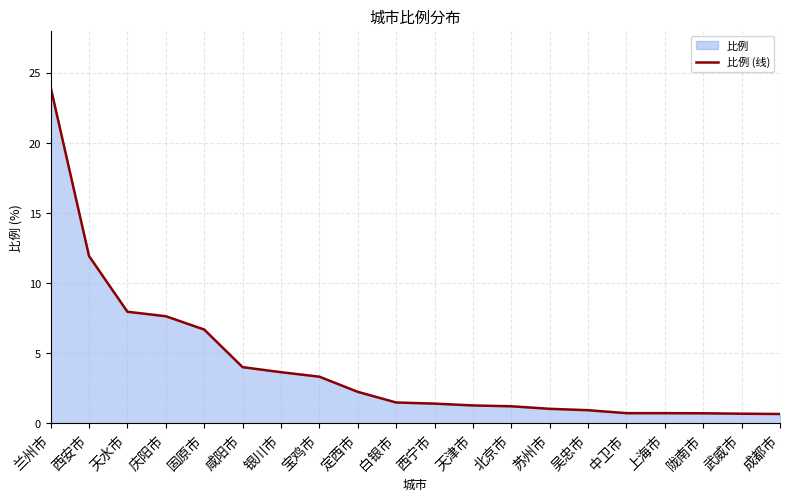

What is the ratio of the value at 宝鸡市 to the value at 庆阳市?

0.4